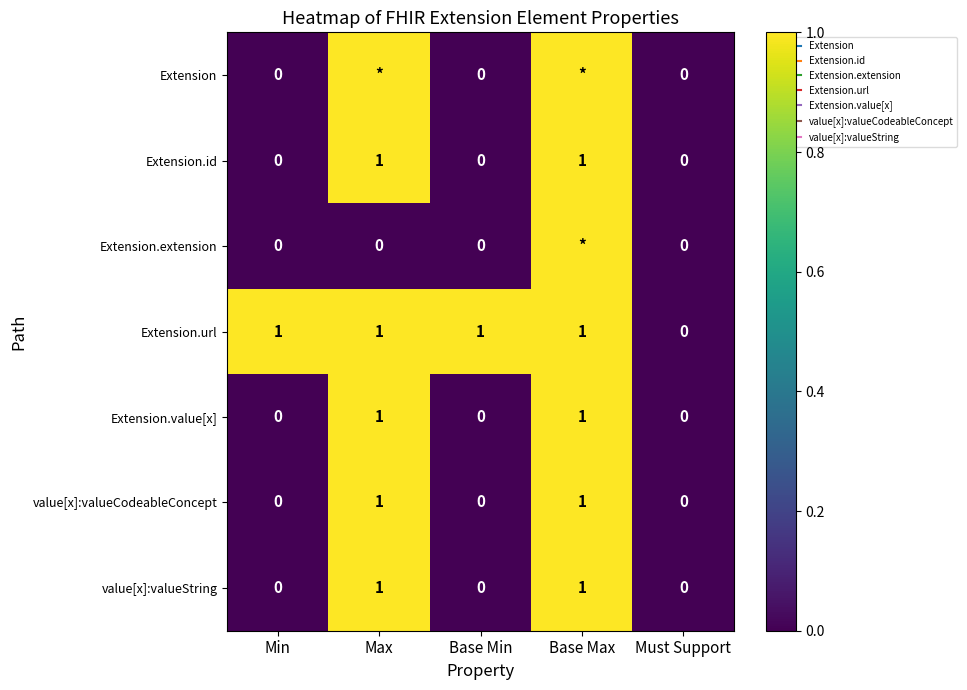

The value of Extension.id at Min is 0. True or false?

False